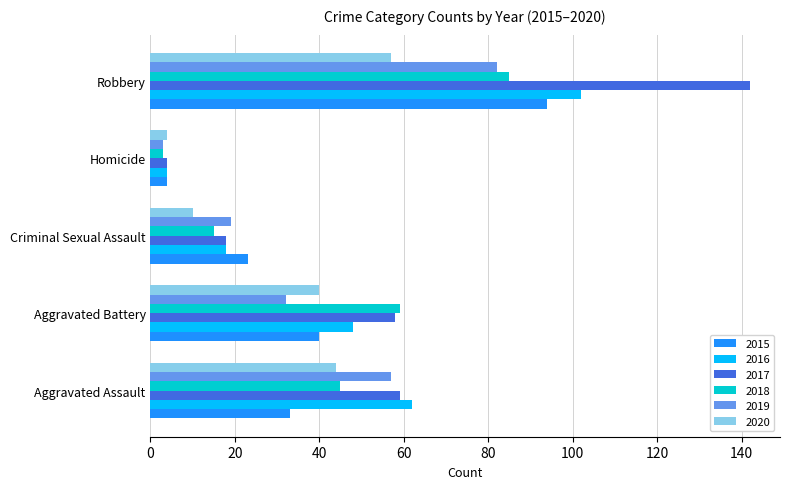

What value does the 2019 series have at Aggravated Assault?

57